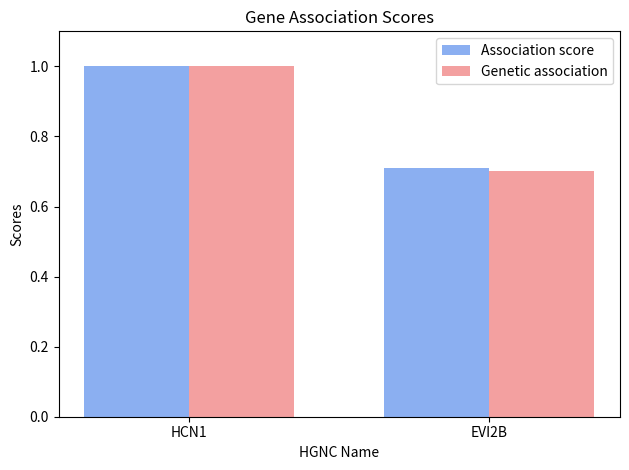

What is the total value across all series at EVI2B?

1.4